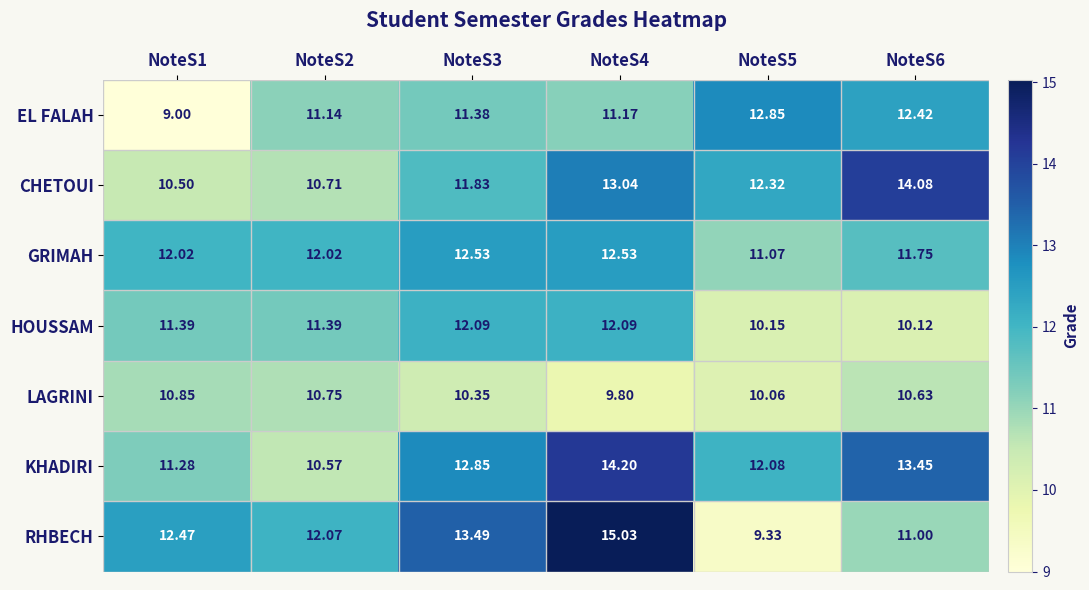

At NoteS1, list the series in order from largest to smallest.

RHBECH, GRIMAH, HOUSSAM, KHADIRI, LAGRINI, CHETOUI, EL FALAH